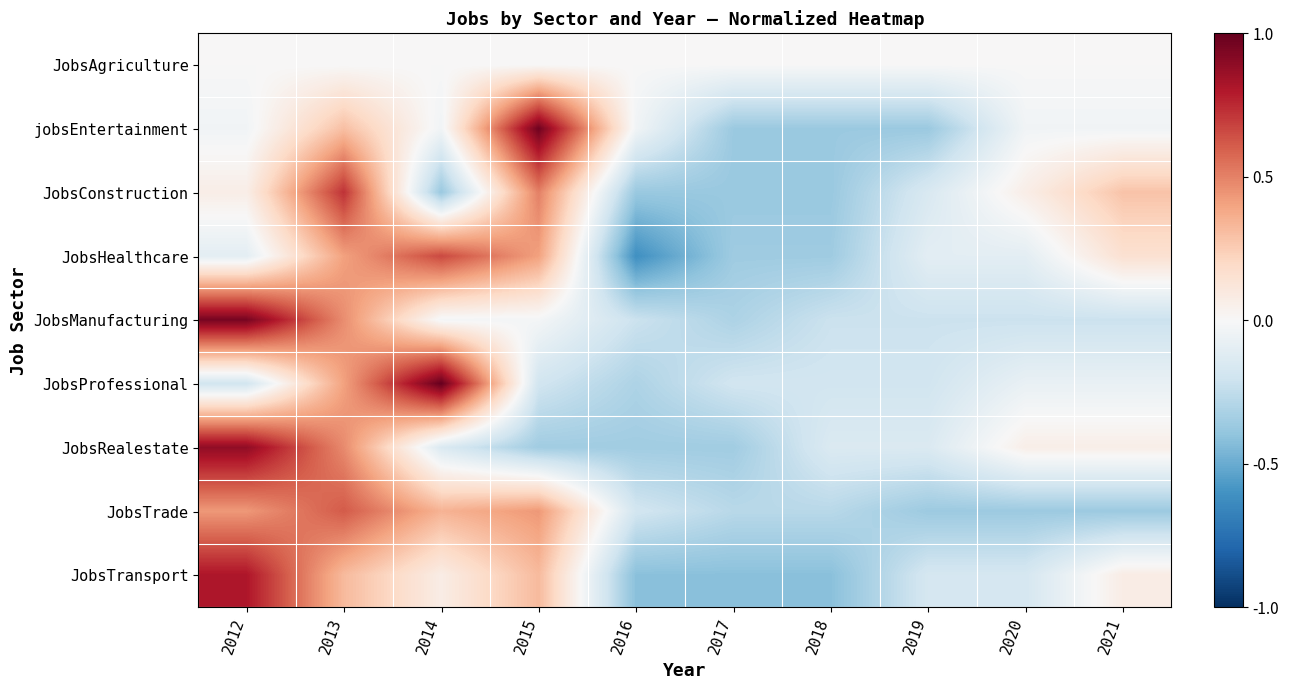

Reading left to right, transcribe all the data shown in this chart.

JobsAgriculture: 2012=0.0	2013=0.0	2014=0.0	2015=0.0	2016=0.0	2017=0.0	2018=0.0	2019=0.0	2020=0.0	2021=0.0
jobsEntertainment: 2012=-0.1	2013=0.8	2014=-0.1	2015=2.6	2016=-0.1	2017=-1.0	2018=-1.0	2019=-1.0	2020=-0.1	2021=-0.1
JobsConstruction: 2012=0.2	2013=1.9	2014=-1.0	2015=1.3	2016=-1.0	2017=-1.0	2018=-1.0	2019=-0.4	2020=0.2	2021=0.7
JobsHealthcare: 2012=-0.3	2013=1.1	2014=1.7	2015=1.1	2016=-1.6	2017=-0.9	2018=-0.9	2019=-0.3	2020=-0.3	2021=0.4
JobsManufacturing: 2012=2.5	2013=1.2	2014=-0.1	2015=-0.1	2016=-0.6	2017=-0.8	2018=-0.6	2019=-0.6	2020=-0.6	2021=-0.6
JobsProfessional: 2012=-0.5	2013=1.1	2014=2.6	2015=-0.5	2016=-0.8	2017=-0.5	2018=-0.5	2019=-0.5	2020=-0.2	2021=-0.2
JobsRealestate: 2012=2.3	2013=1.2	2014=-0.4	2015=-0.9	2016=-0.9	2017=-0.9	2018=-0.4	2019=-0.4	2020=0.2	2021=0.2
JobsTrade: 2012=1.1	2013=1.6	2014=0.9	2015=1.1	2016=-0.5	2017=-0.7	2018=-0.7	2019=-1.0	2020=-1.0	2021=-1.0
JobsTransport: 2012=2.1	2013=0.8	2014=0.2	2015=0.8	2016=-1.1	2017=-1.1	2018=-1.1	2019=-0.5	2020=-0.5	2021=0.2